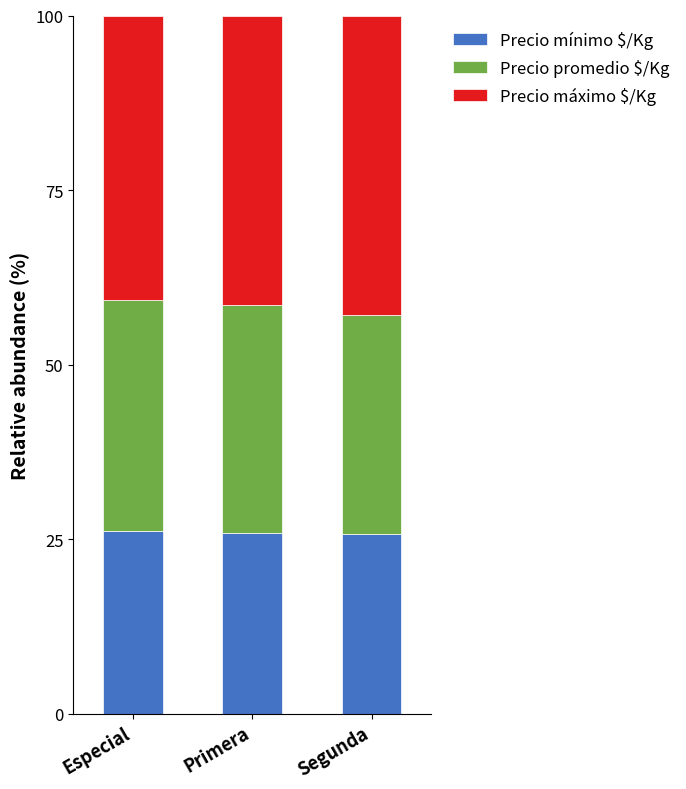

True or false: Precio mínimo $/Kg has a value of 39.9 at Especial.

False